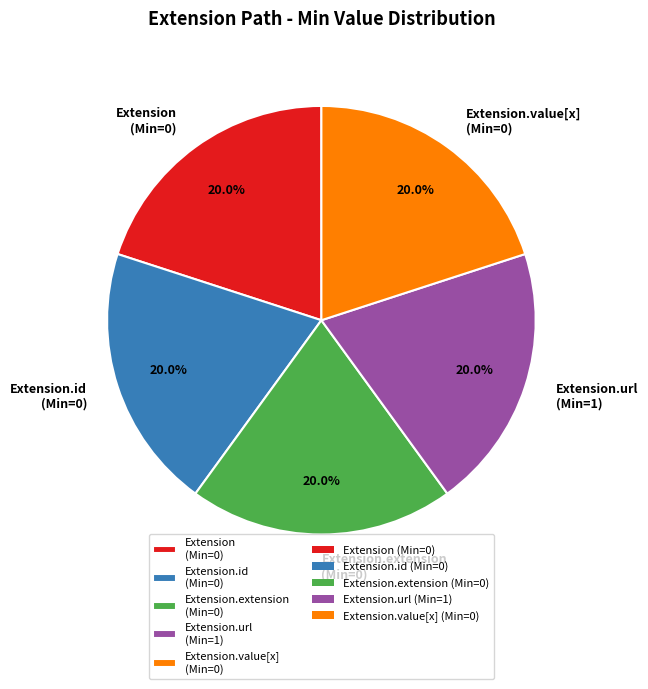

Count the number of slices in the pie.

5